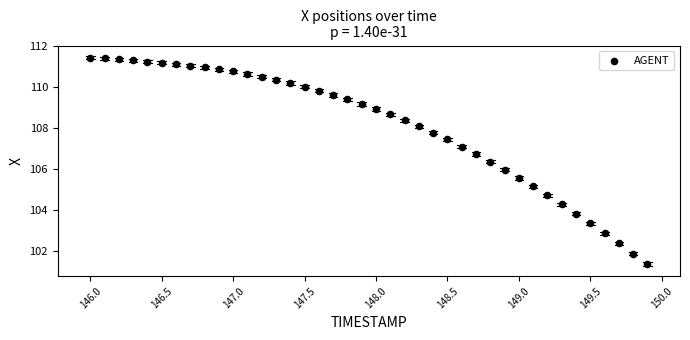

What is the range of X values (max minus min)?

3.9